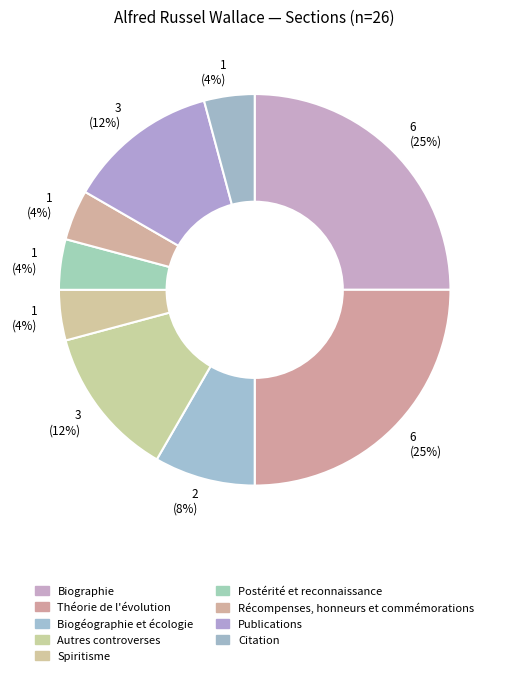

To the nearest percent, what portion does Postérité et reconnaissance represent?

4%